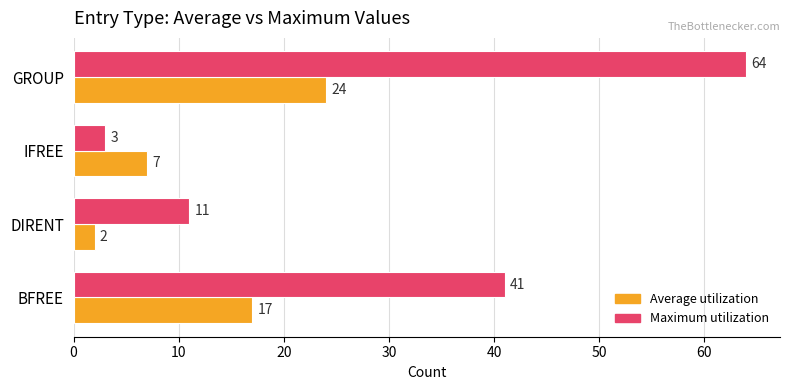

The value of Average utilization at DIRENT is 2. True or false?

True